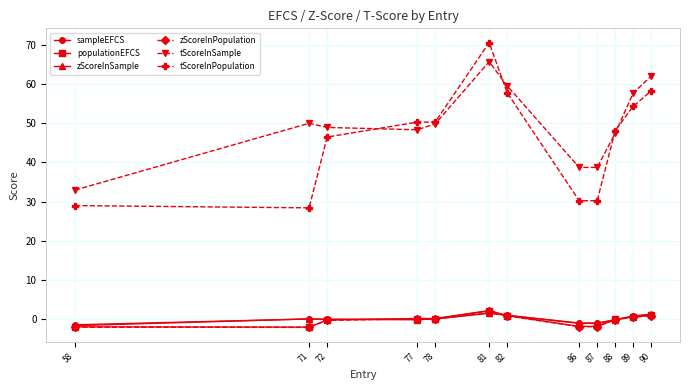

What is the smallest value displayed?

-2.2